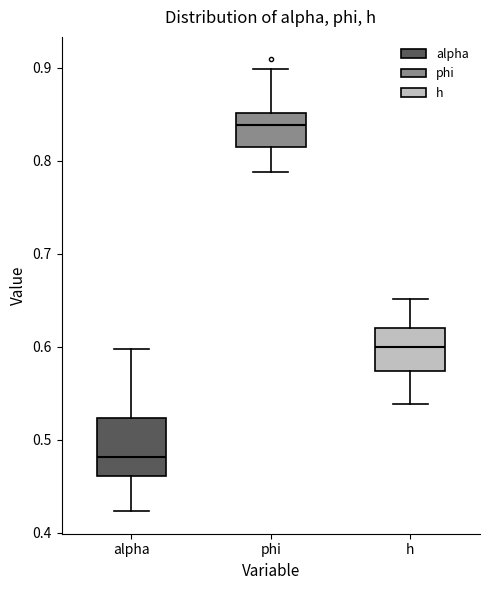

Which box is the tallest, from its lower edge to its upper edge?

alpha